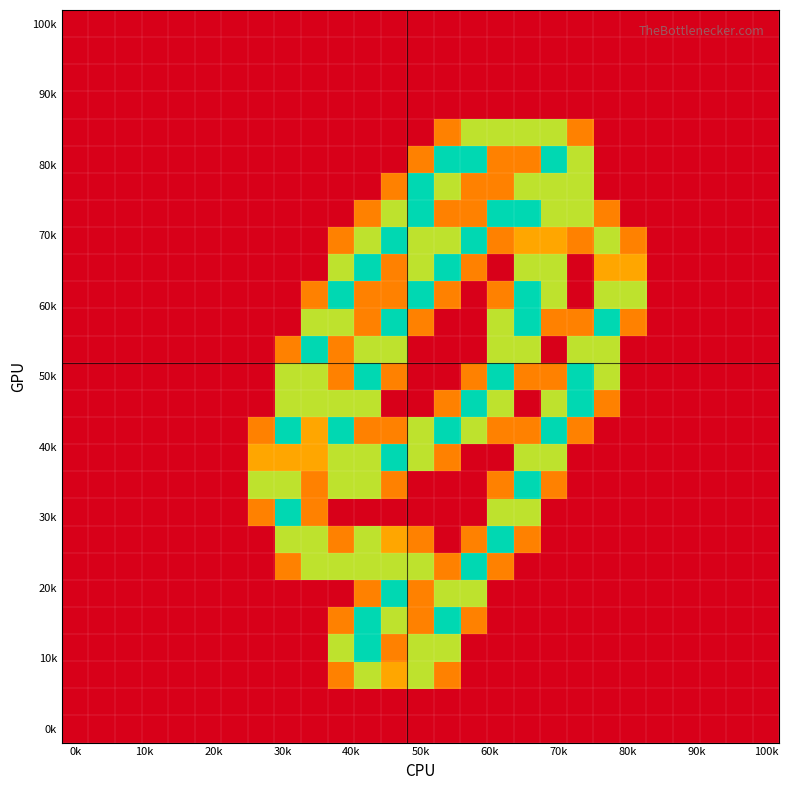

At how many categories does at least one series exceed 0?

15